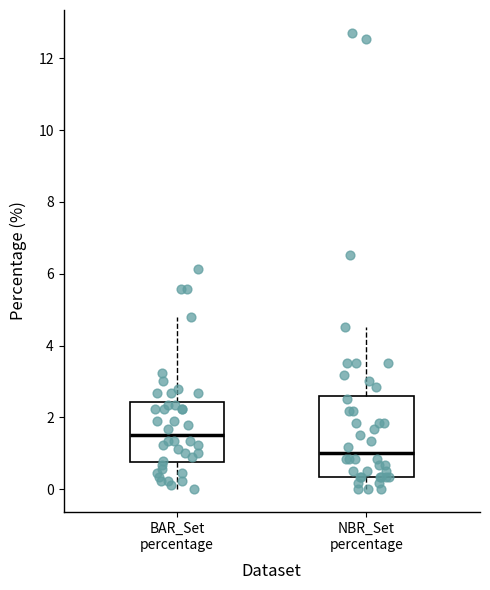

Where is the lower edge of the box for BAR_Set percentage on the y-axis? The values are not printed on the chart, so give them approximately, as read against the axis.

0.8